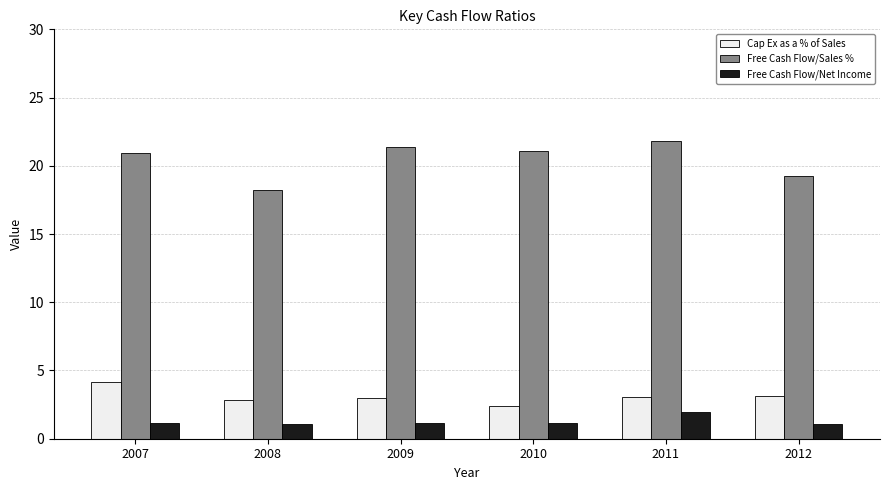

What is the total value across all series at 2008?

22.1